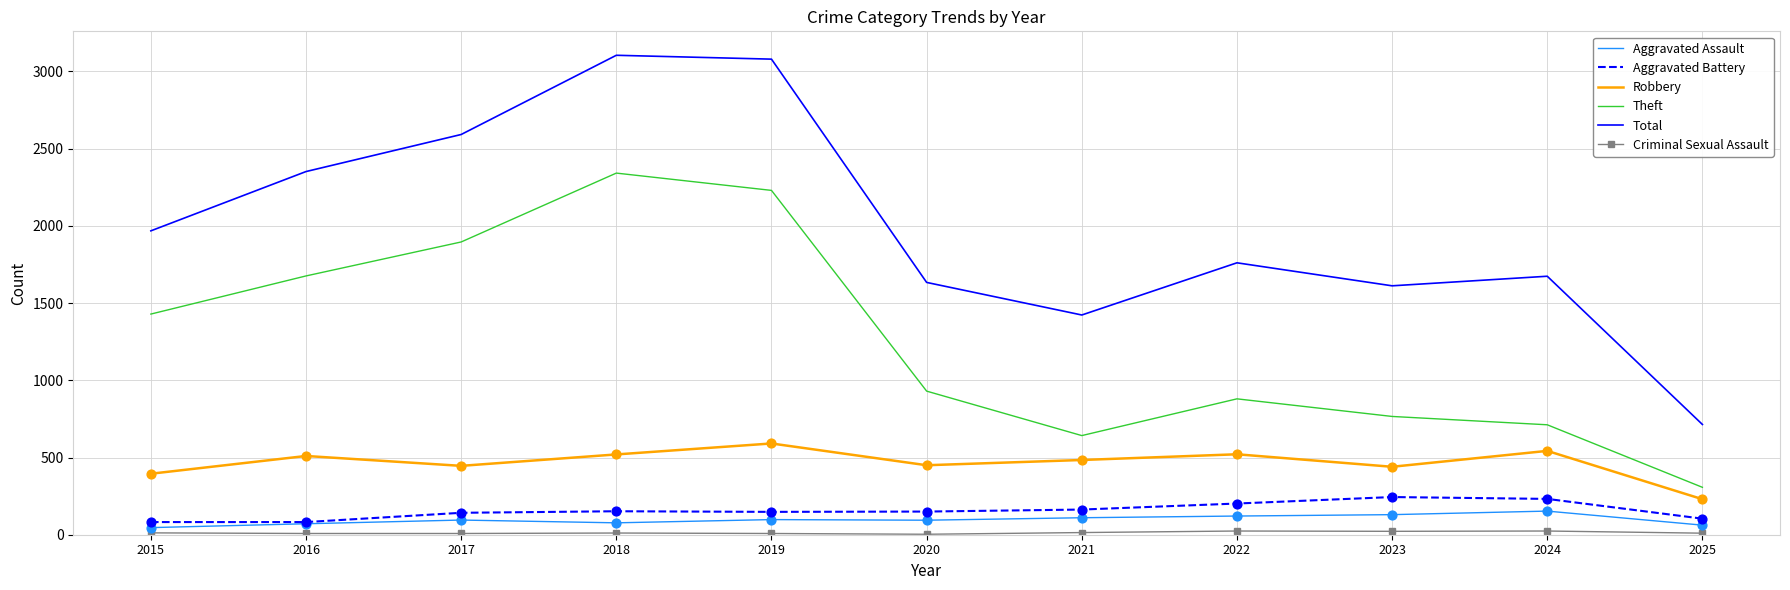

Which series has the largest total across all categories?

Total